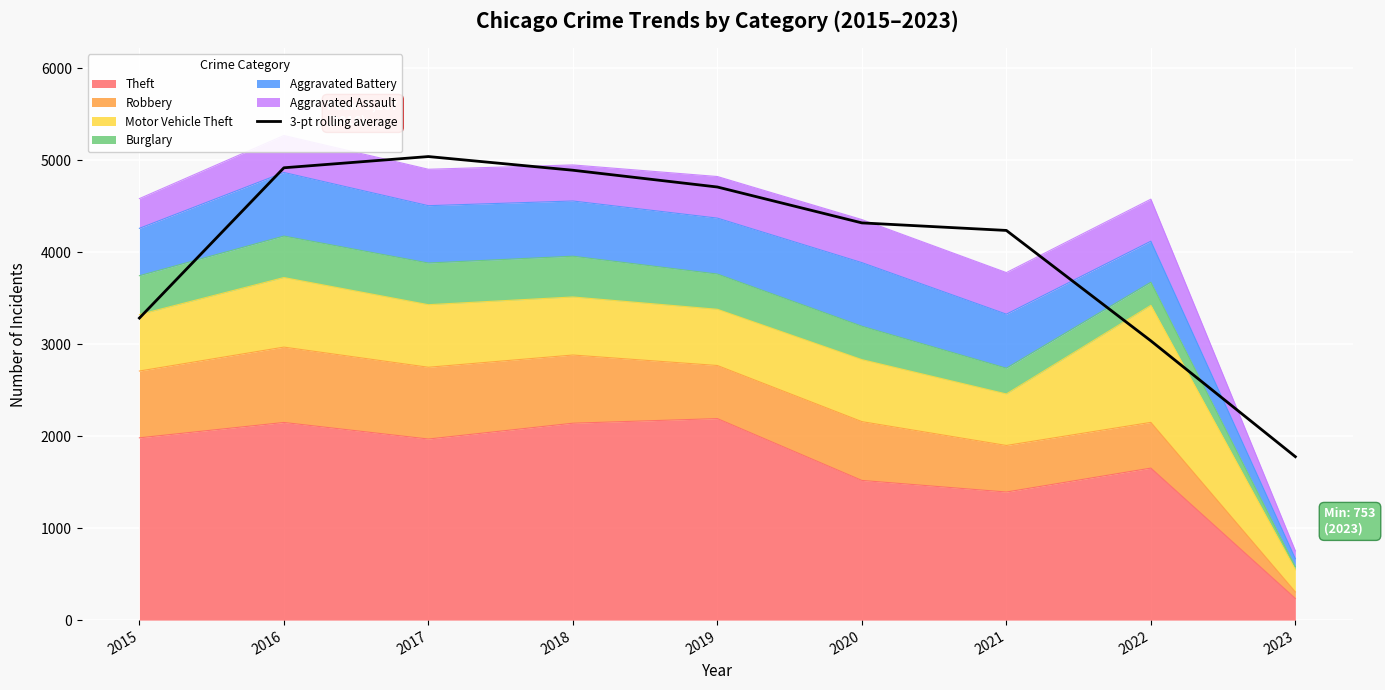

List the labels in order of value, largest first.

2017, 2016, 2018, 2019, 2020, 2021, 2015, 2022, 2023